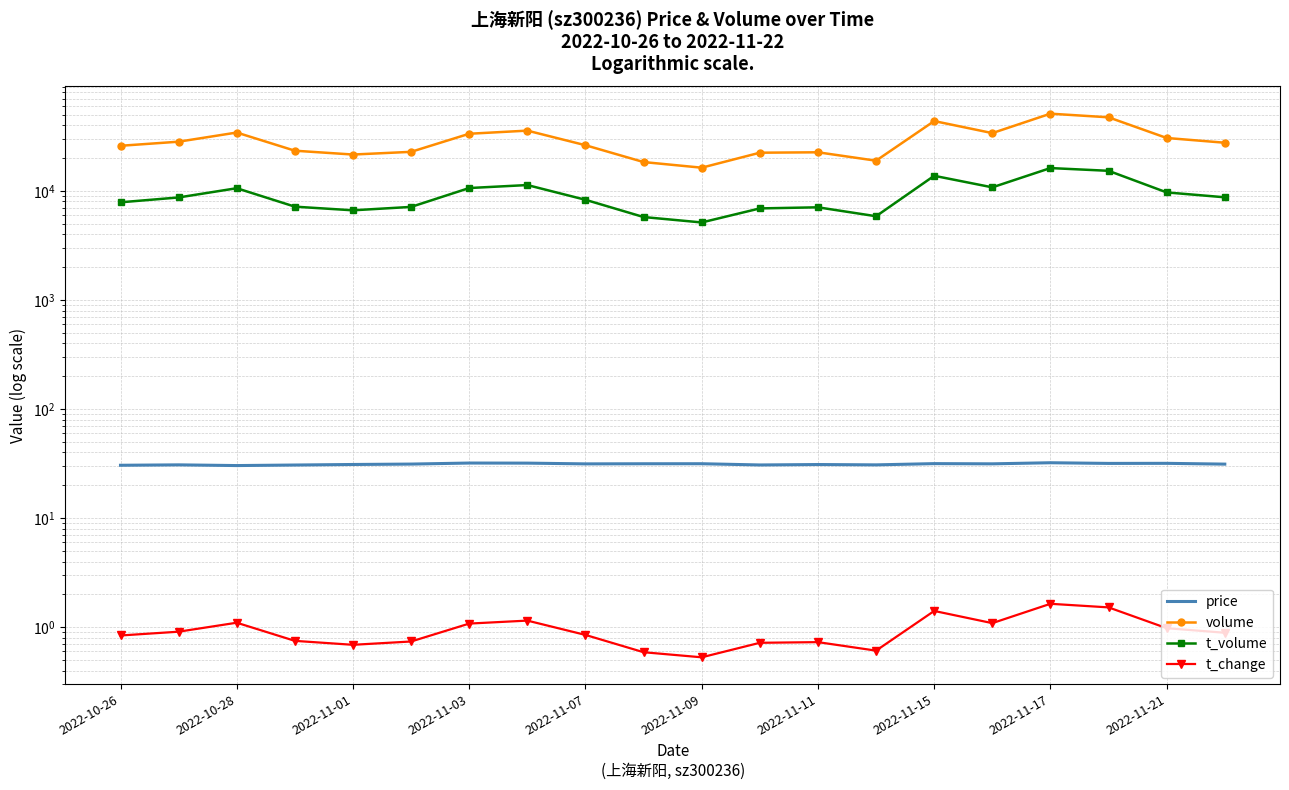

What is the value of the price point at the 4th from the left?

30.7